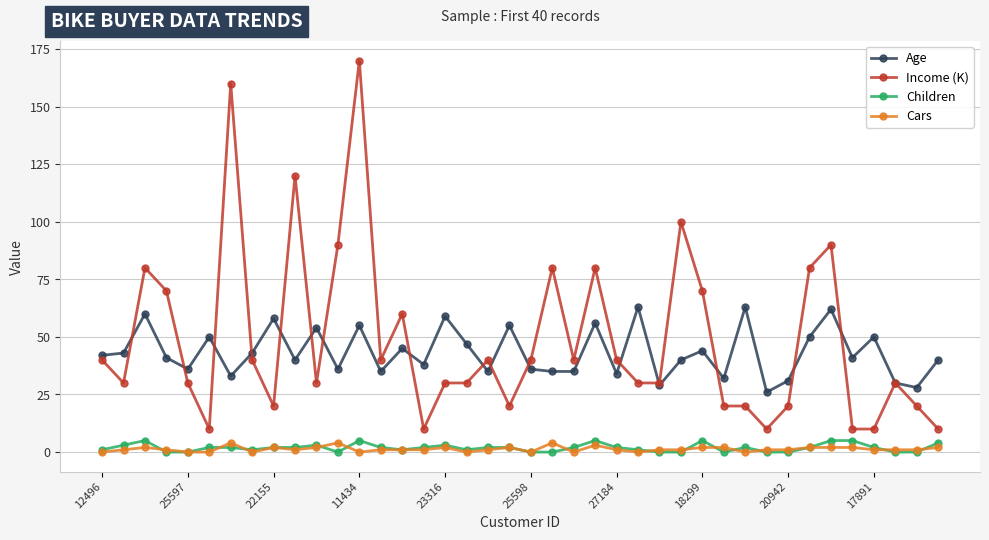

What is the lowest value of the Income (K) series?

10